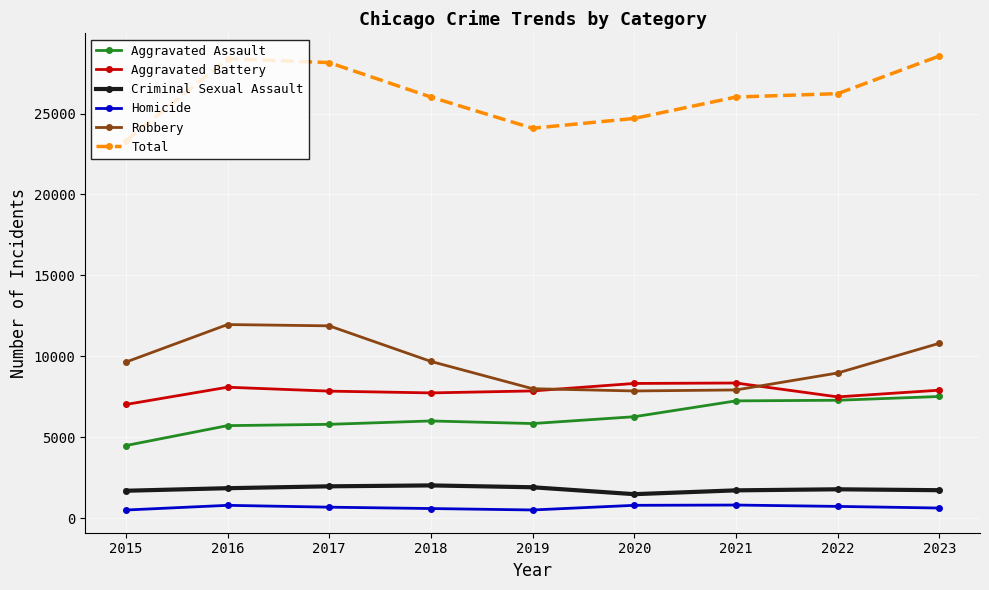

What is the value of the Homicide point at the 6th from the left?

787